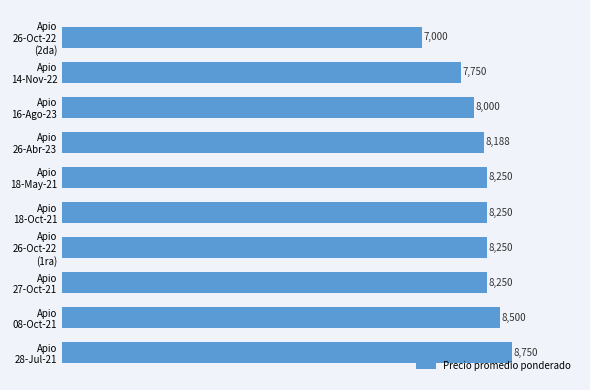

What is the maximum value shown in the chart?

8750